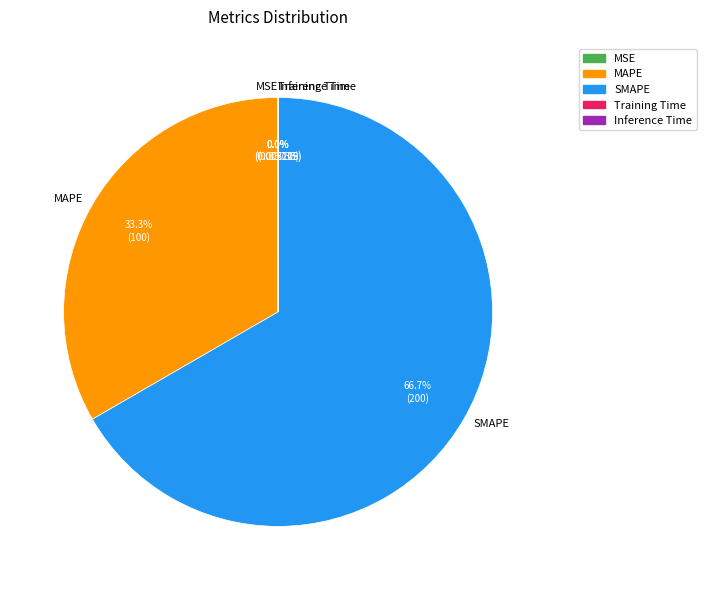

What is the largest slice in the pie chart?

SMAPE